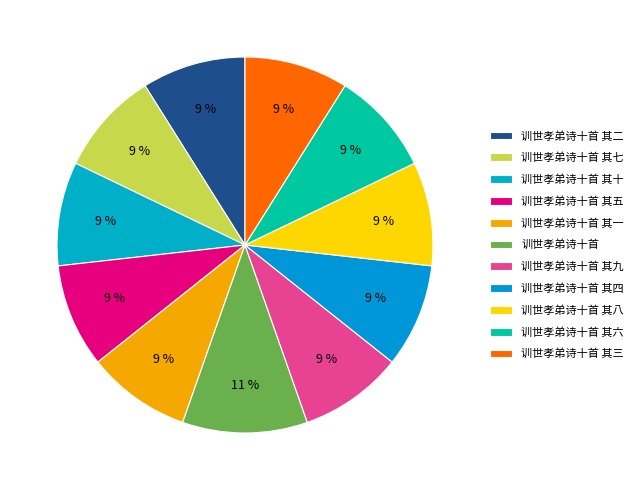

The 训世孝弟诗十首 其一 slice represents 21% of the pie. True or false?

False